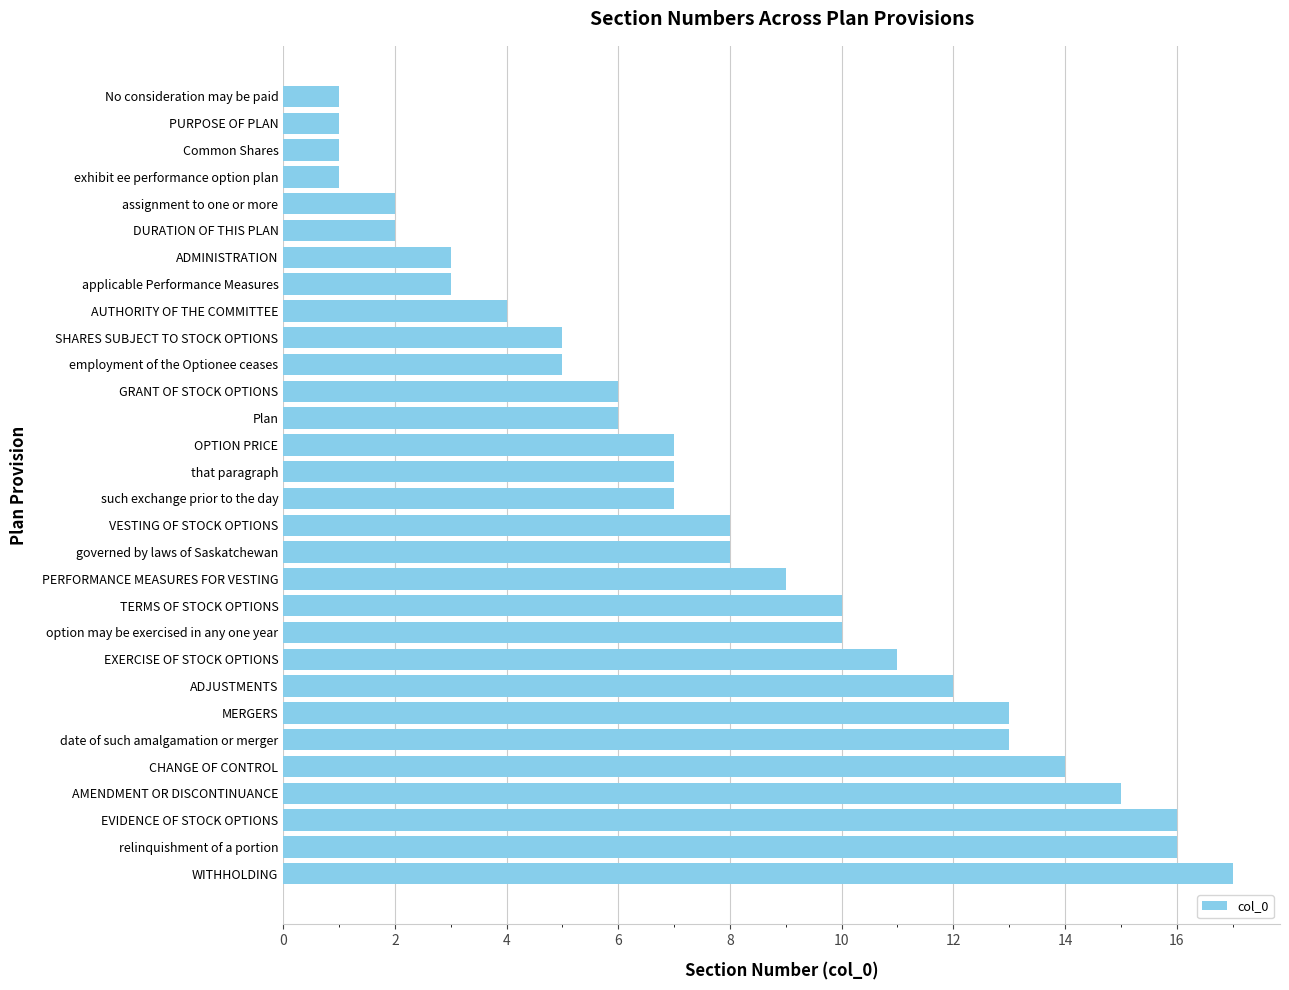

What is the change in value from PERFORMANCE MEASURES FOR VESTING to AUTHORITY OF THE COMMITTEE?

-5